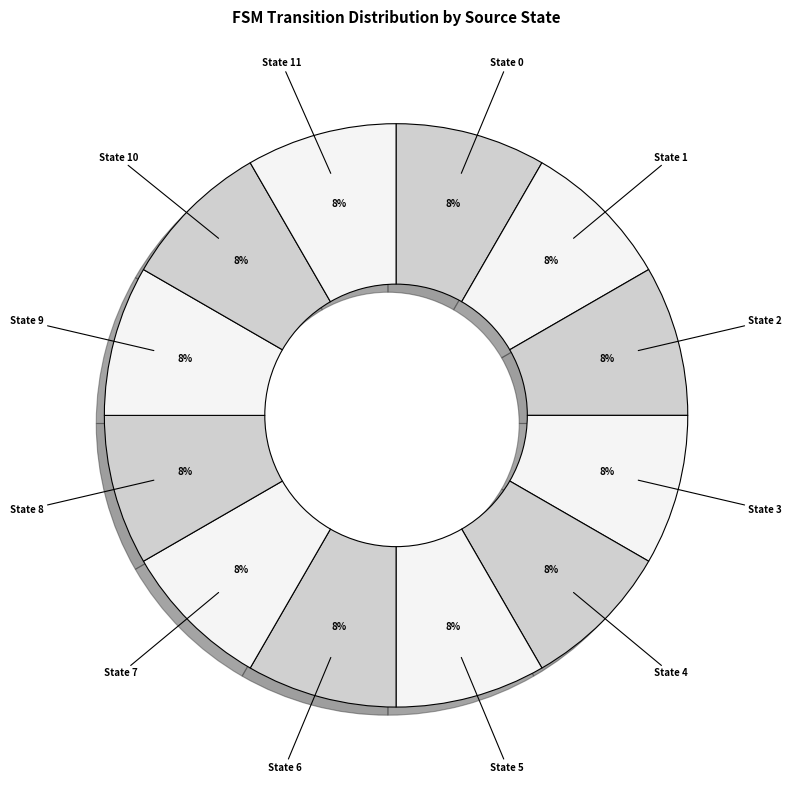

To the nearest percent, what percentage of the pie is State 3?

8%